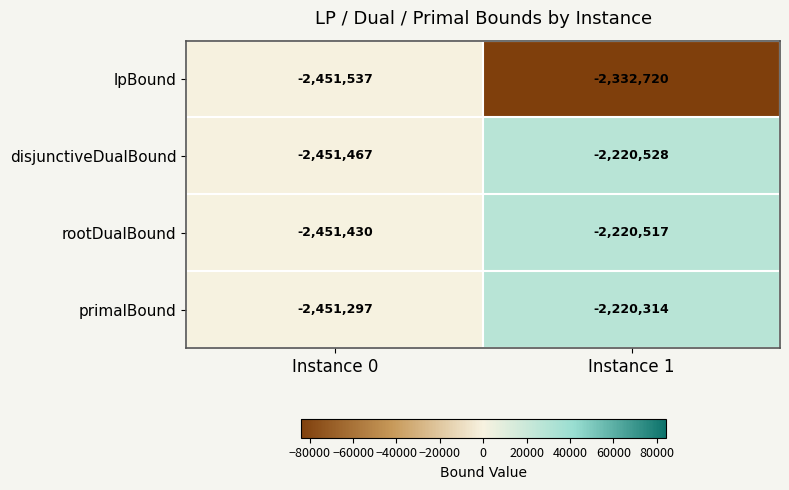

How many series are shown in this chart?

4